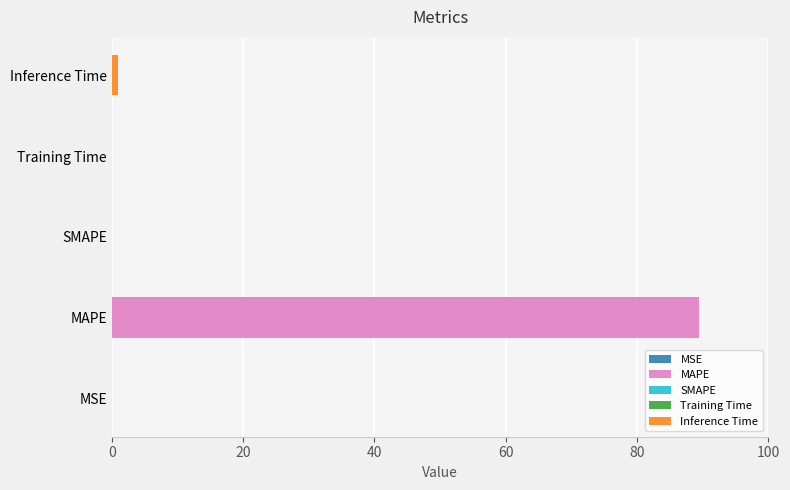

How many bars are there in total?

5